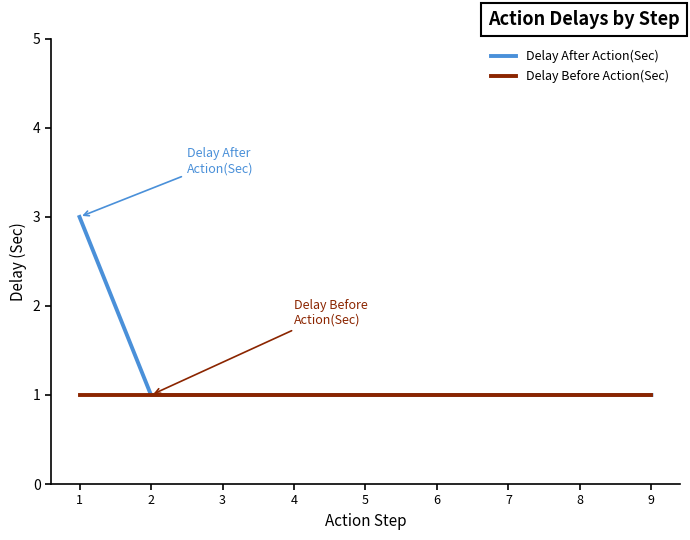

Which series has the largest range (max minus min)?

Delay After Action(Sec)